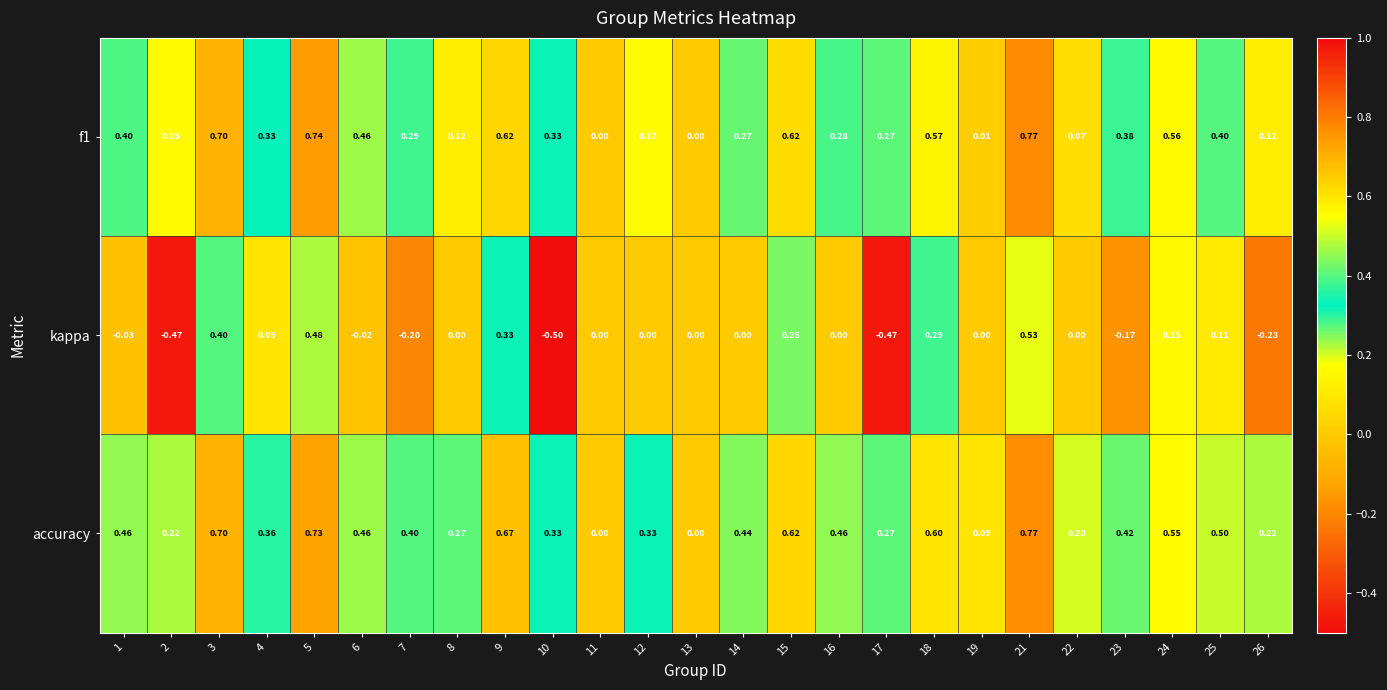

Rank the series at 8 from highest to lowest value.

accuracy, f1, kappa